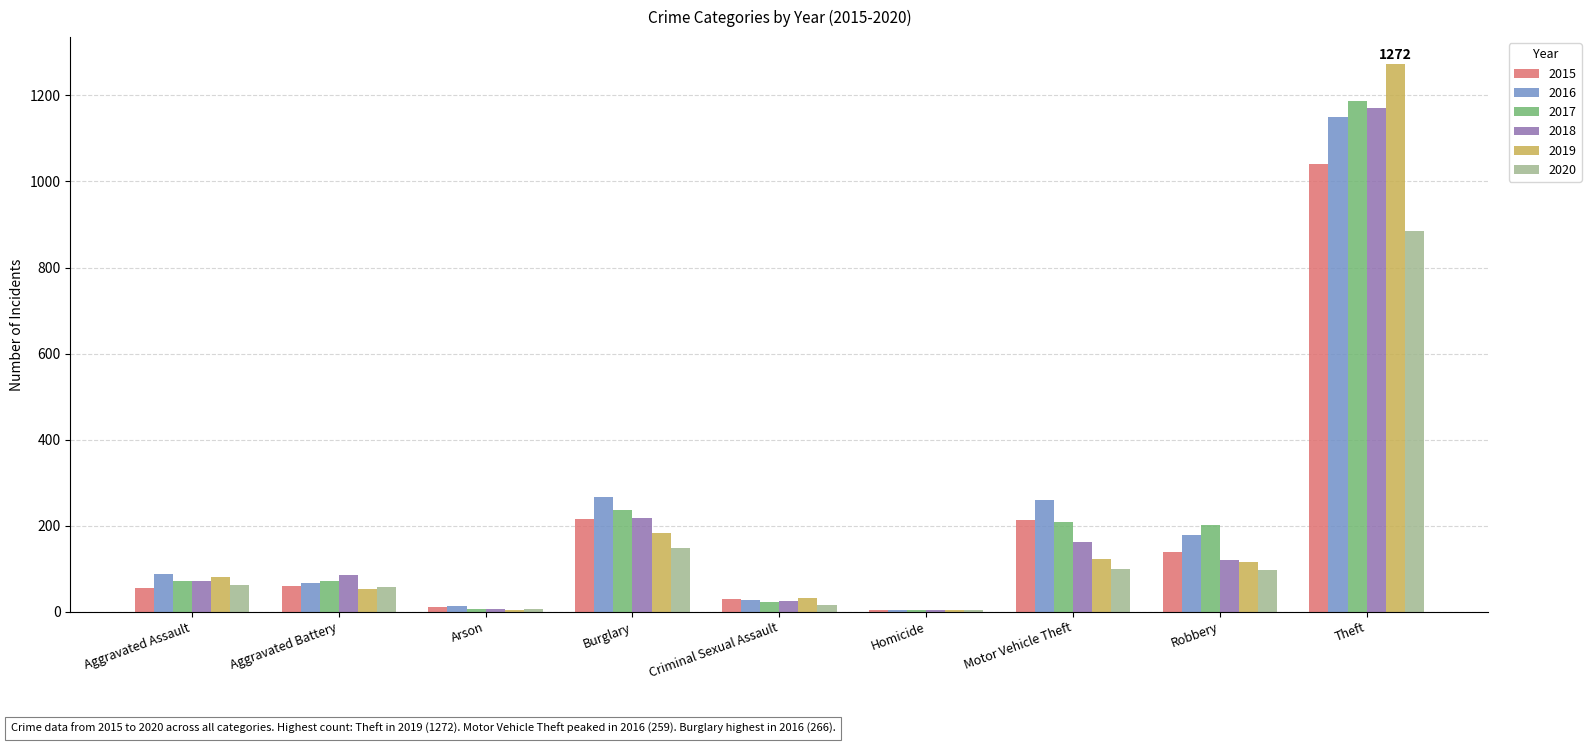

Is it true that 2019 equals 123 at Motor Vehicle Theft?

True